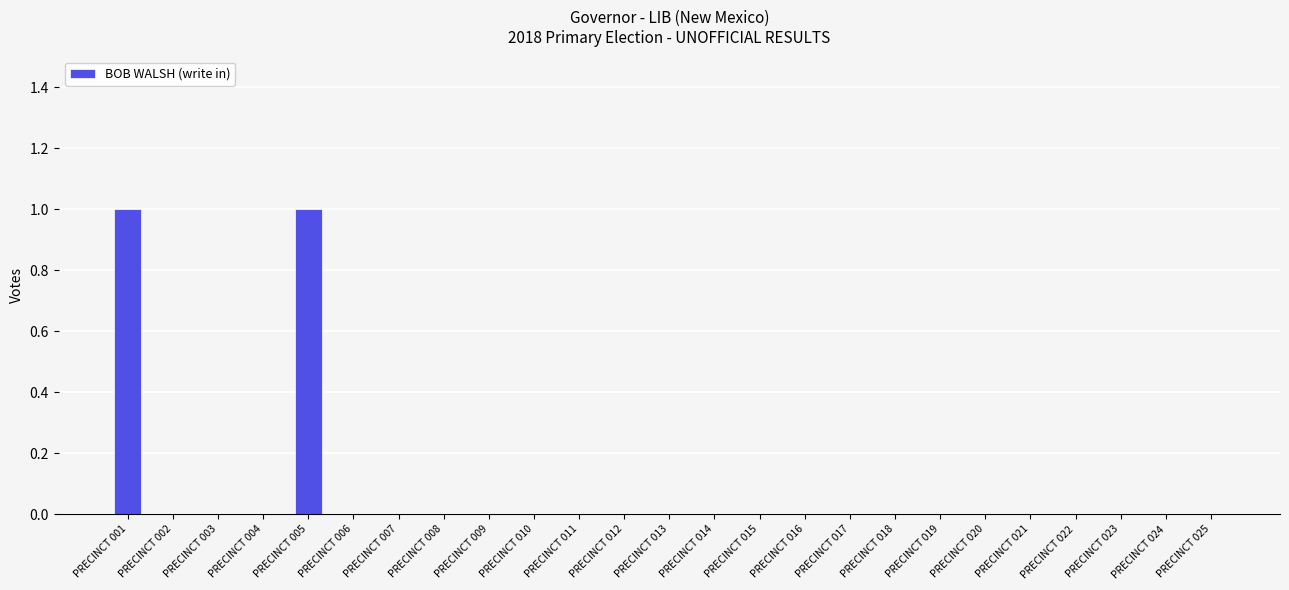

True or false: the data shows 1 at PRECINCT 004.

False